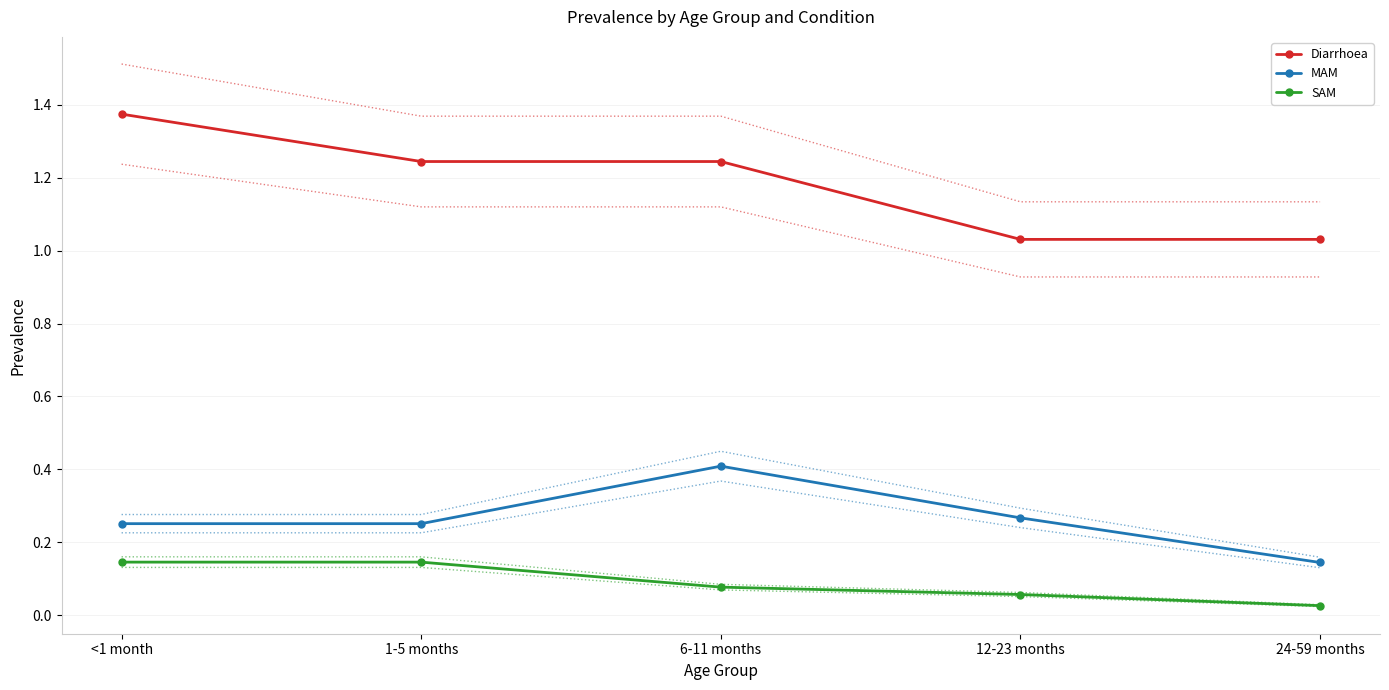

True or false: MAM has a value of 0.2 at 24-59 months.

False